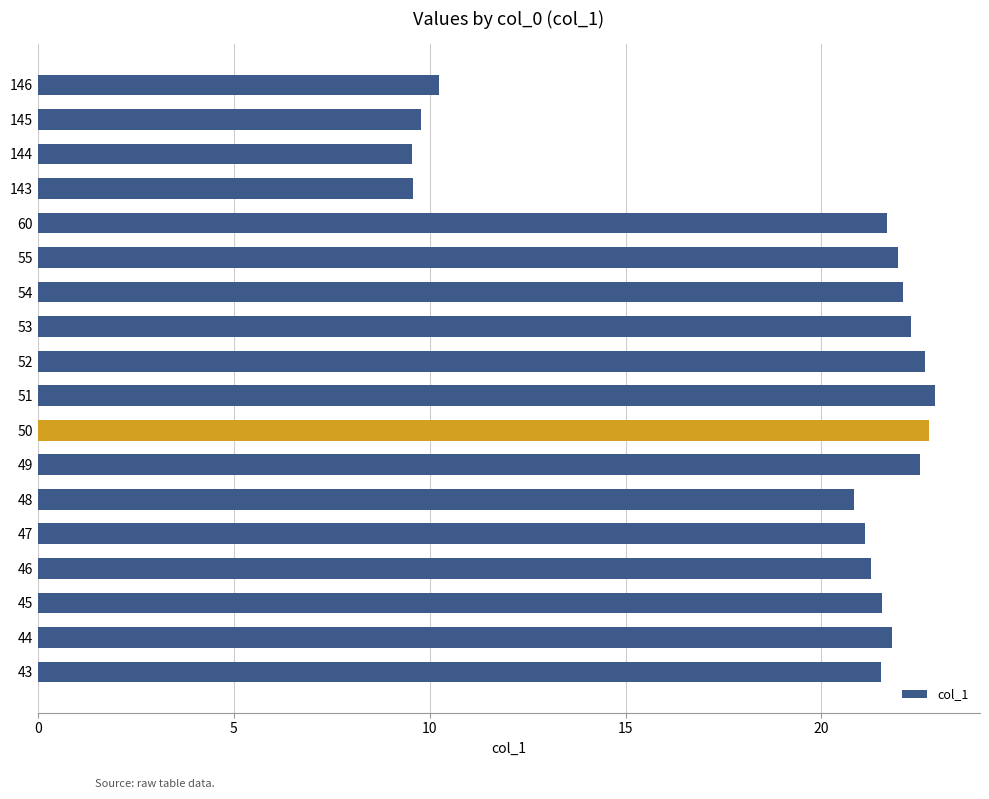

Reading bottom to top, extract all data points from this chart.

21.5	21.8	21.5	21.3	21.1	20.8	22.5	22.8	22.9	22.6	22.3	22.1	22.0	21.7	9.6	9.6	9.8	10.2